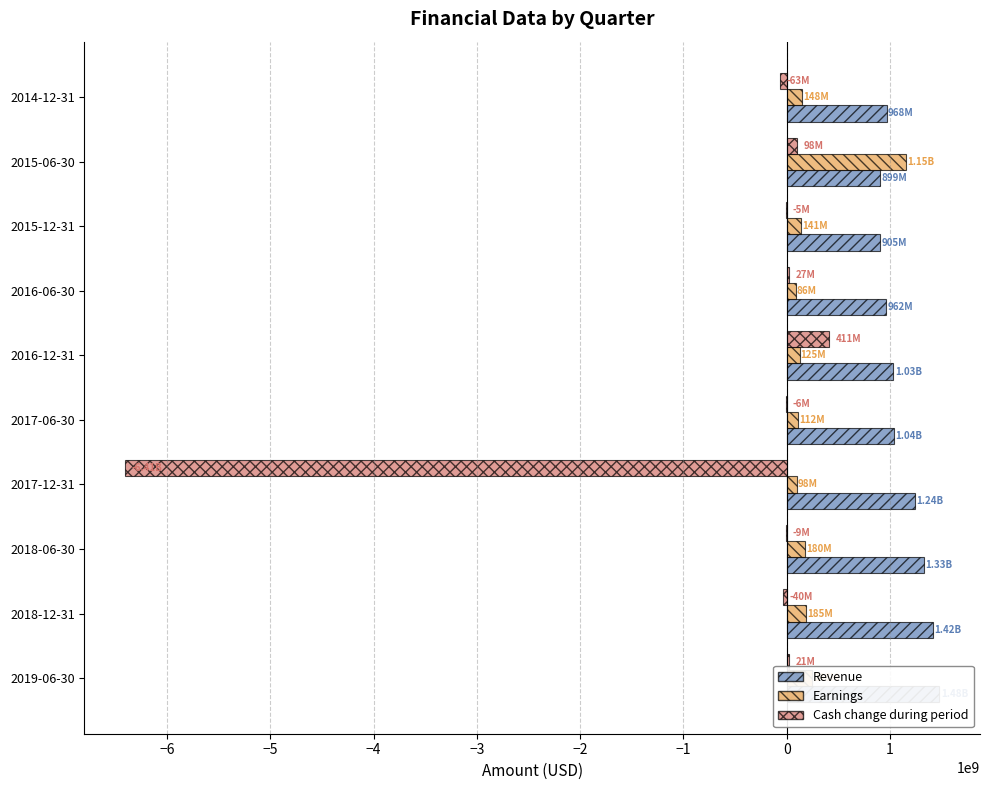

What is the value of the Earnings bar at the 6th from the left?

124709000